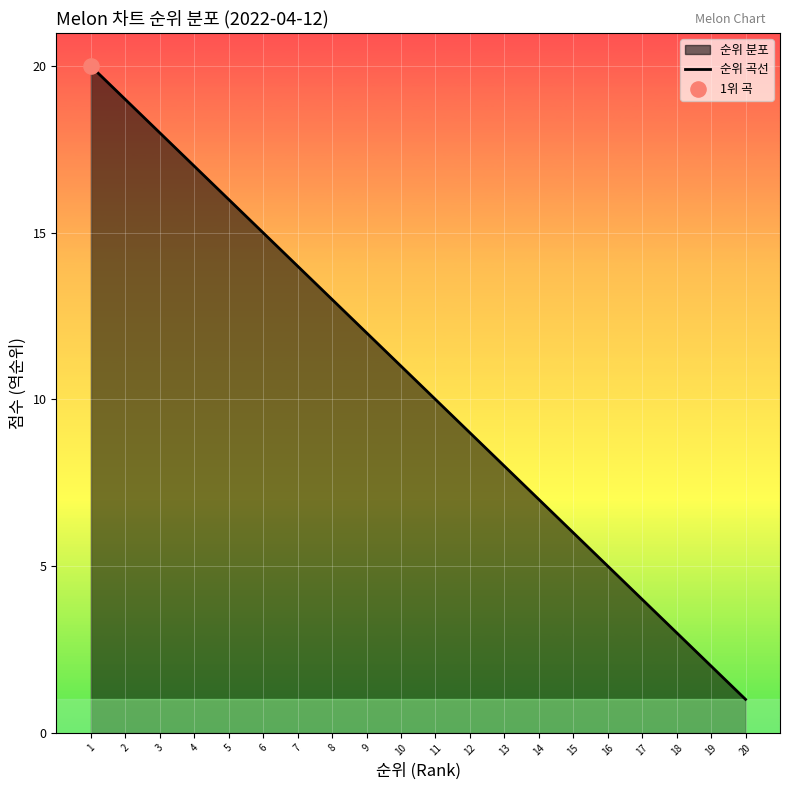

Between 13 and 15, which is larger?

13